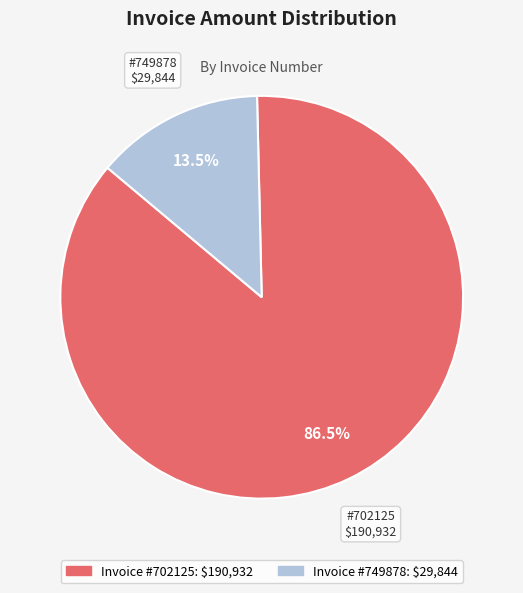

Is there any slice that represents more than half of the pie?

Yes